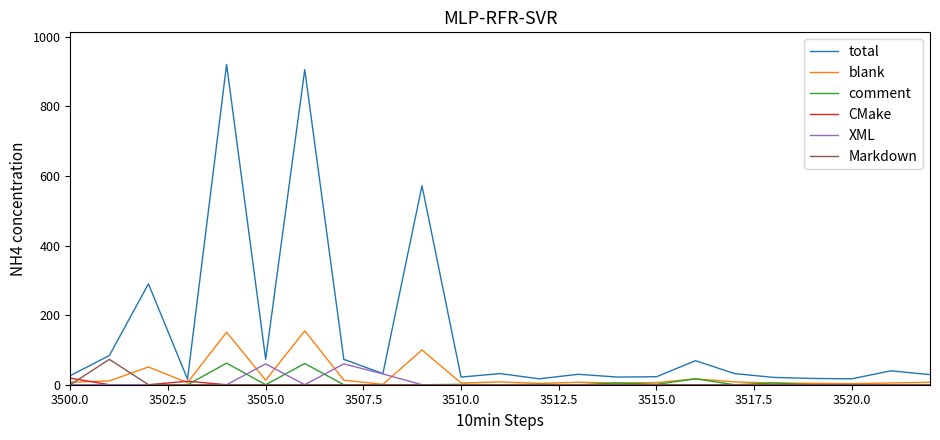

Is this an area chart (filled region under the line)?

No